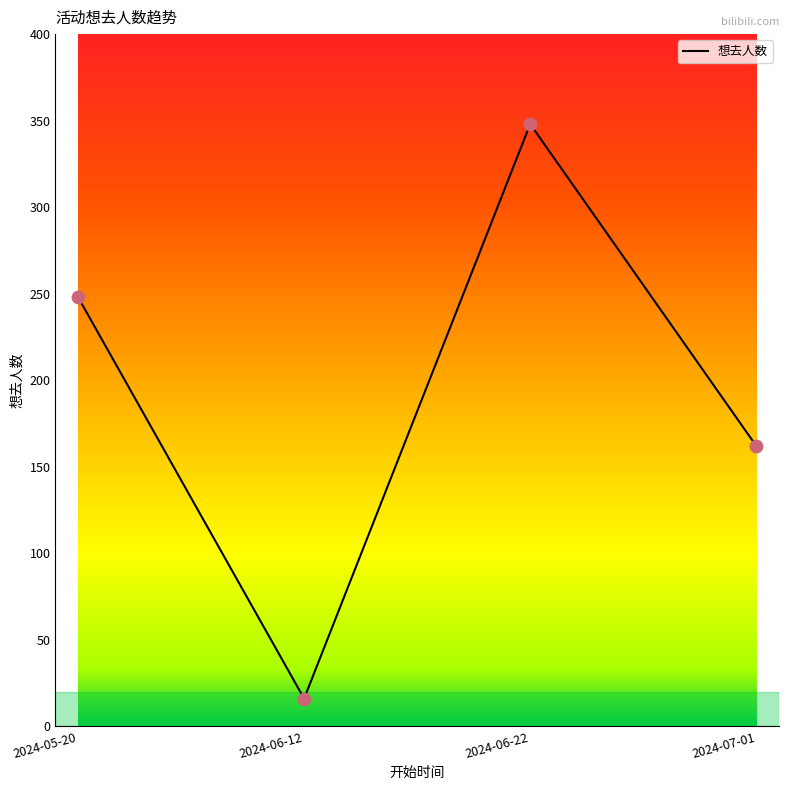

What is the change in value from 2024-06-12 to 2024-06-22?

+332